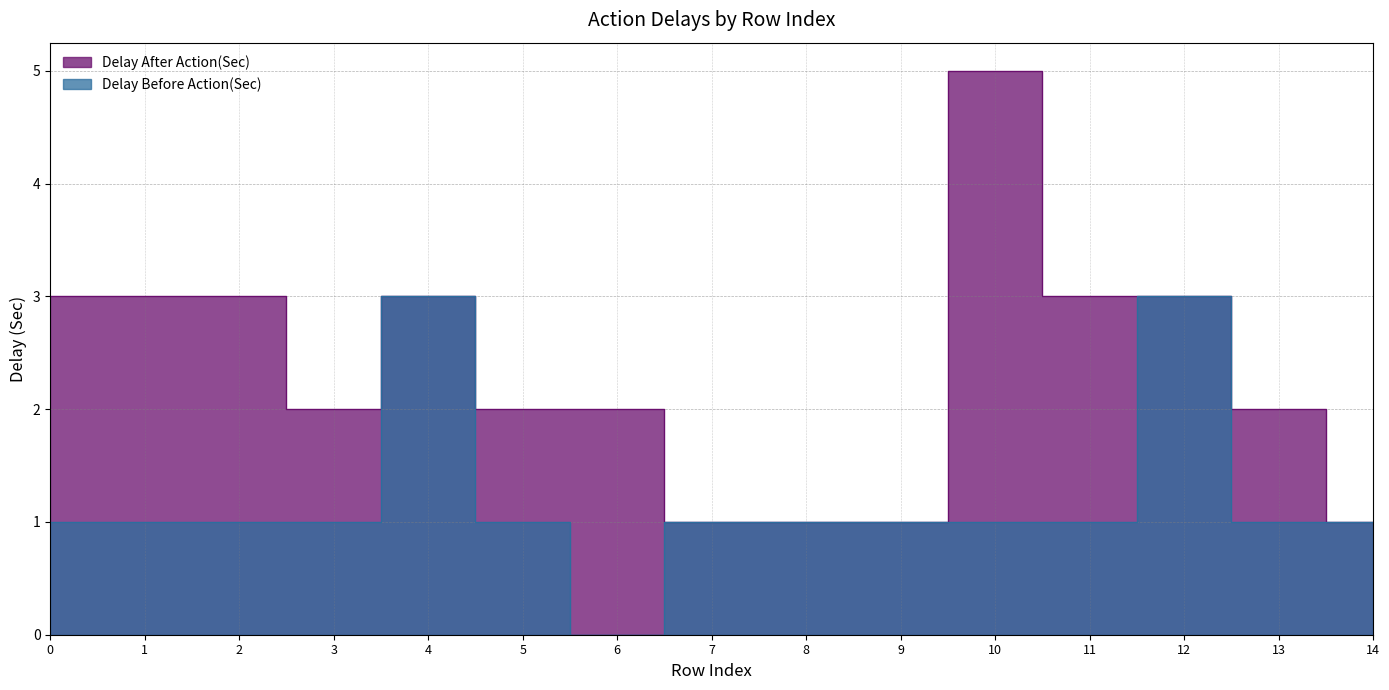

At 7, list the series in order from largest to smallest.

Delay After Action(Sec), Delay Before Action(Sec)